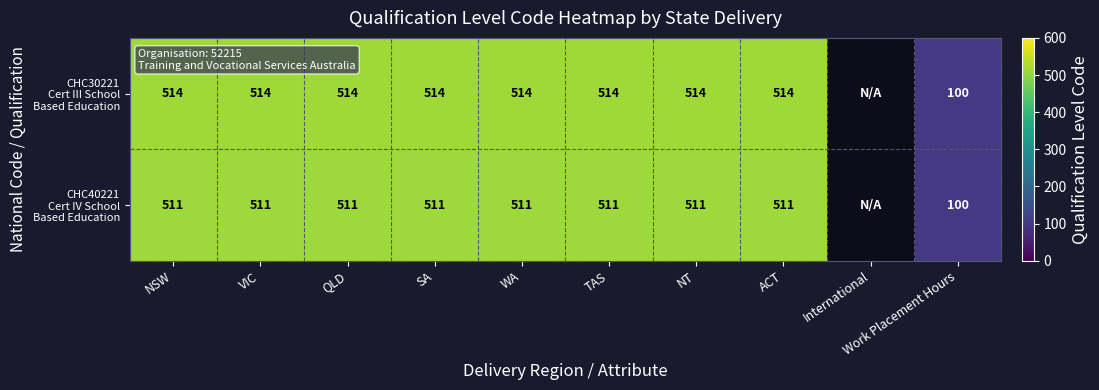

What is the spread (max minus min) of values at VIC?

3